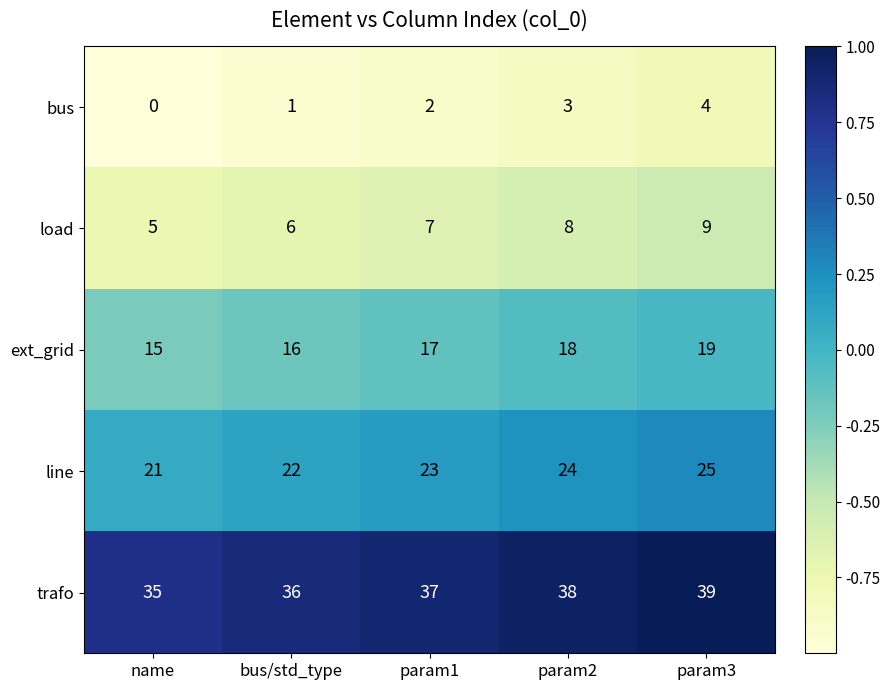

The value of trafo at name is 15. True or false?

False